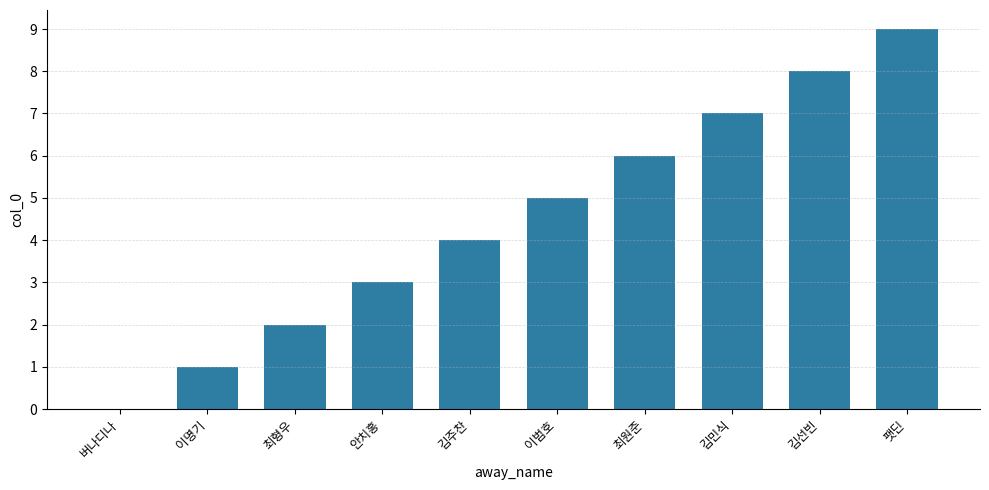

Approximately how many times larger is the value at 김주찬 compared to 팻딘?

0.4